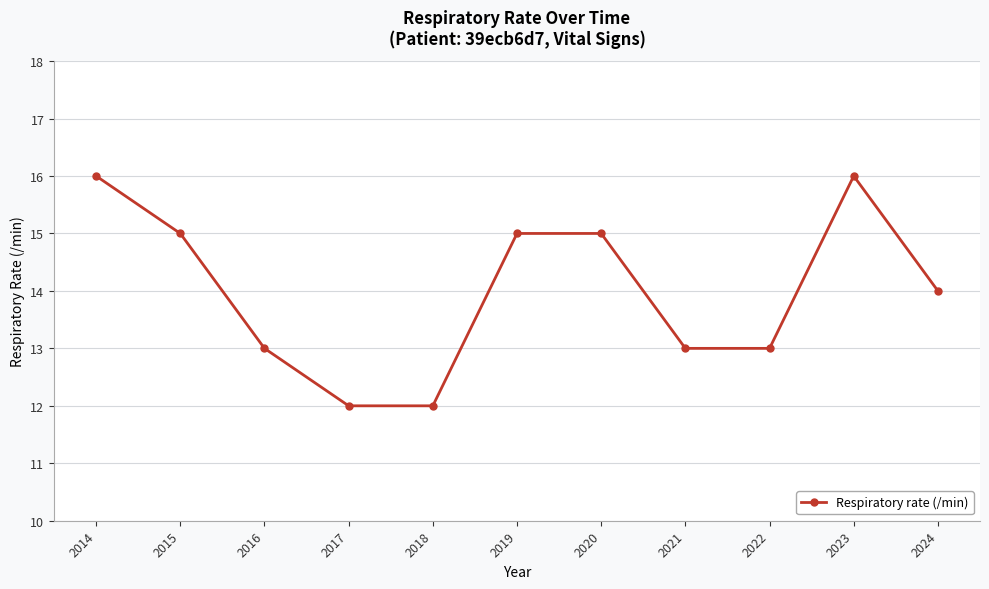

What is the sum of all values?

154